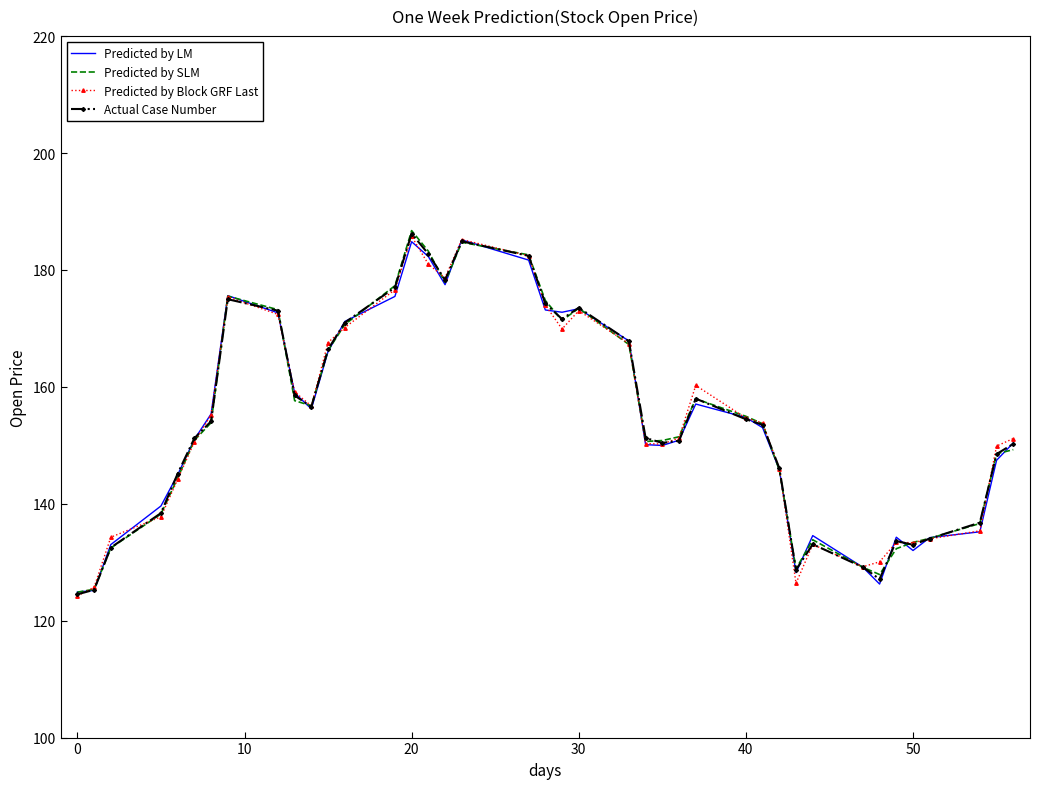

What is the maximum value for Actual Case Number?

186.2